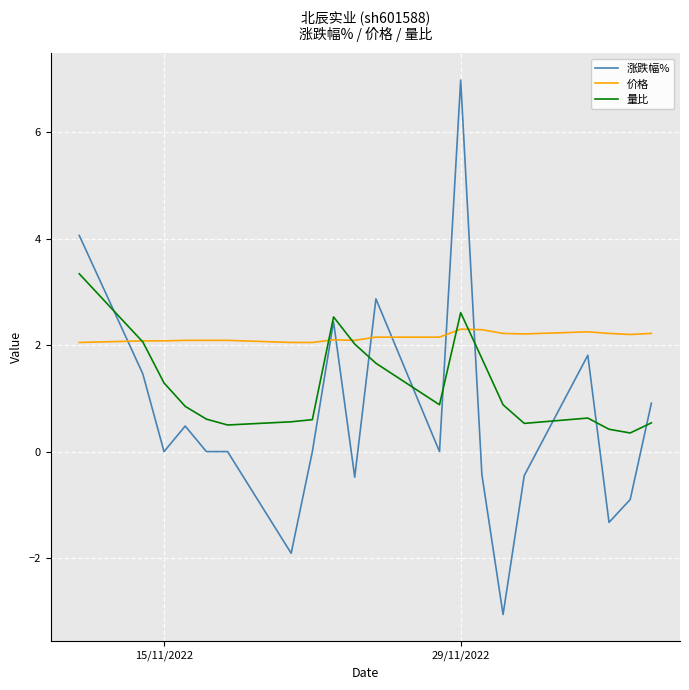

Which series has the largest total across all categories?

价格